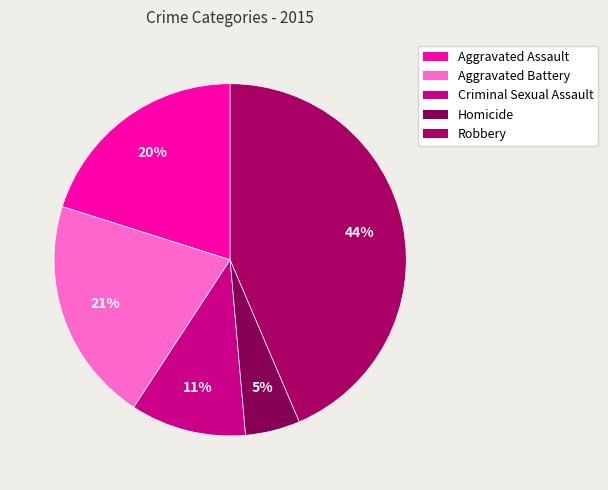

What portion of the pie excludes Criminal Sexual Assault?

89.4%